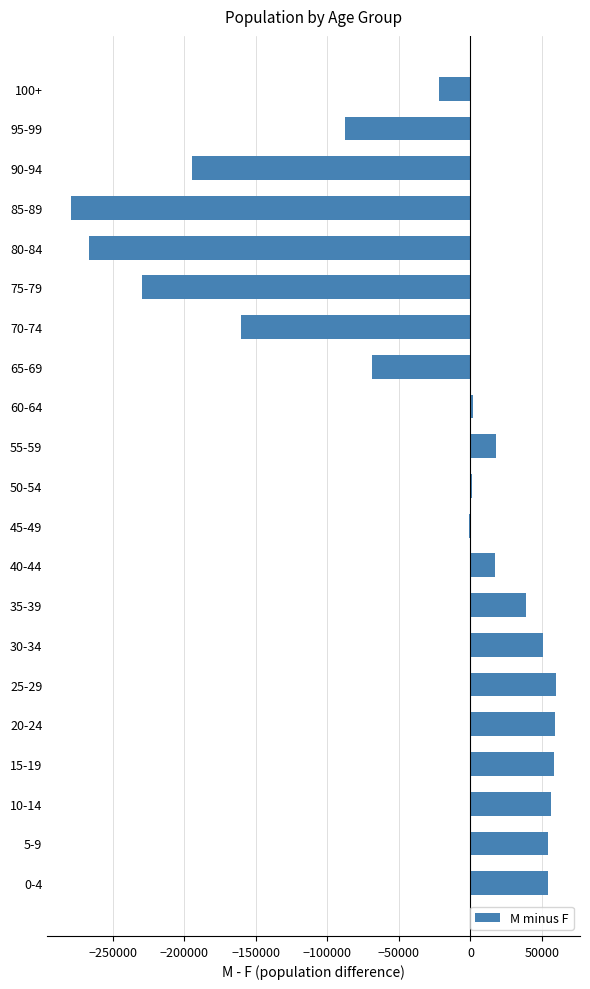

What is the greatest value displayed?

59688